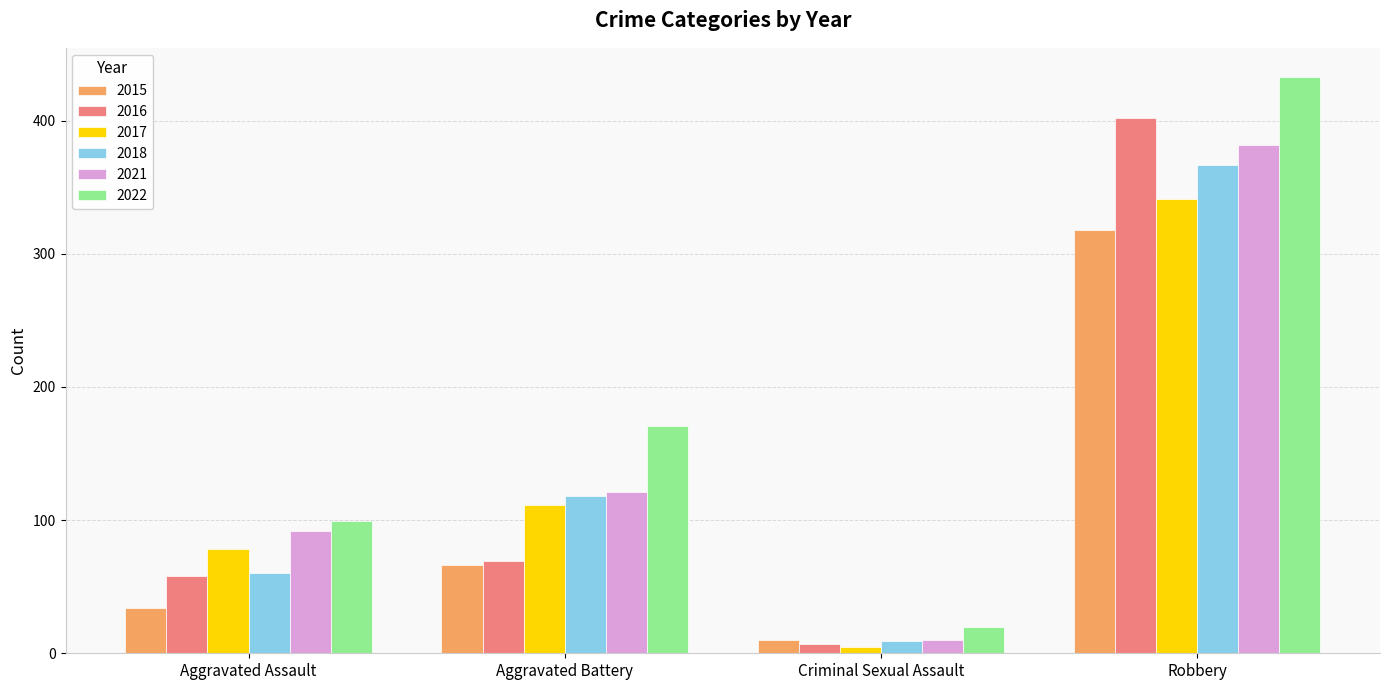

Reading right to left, what are all the values shown in this chart?

2015: 318	10	66	34
2016: 402	7	69	58
2017: 341	5	111	78
2018: 367	9	118	60
2021: 382	10	121	92
2022: 433	20	171	99